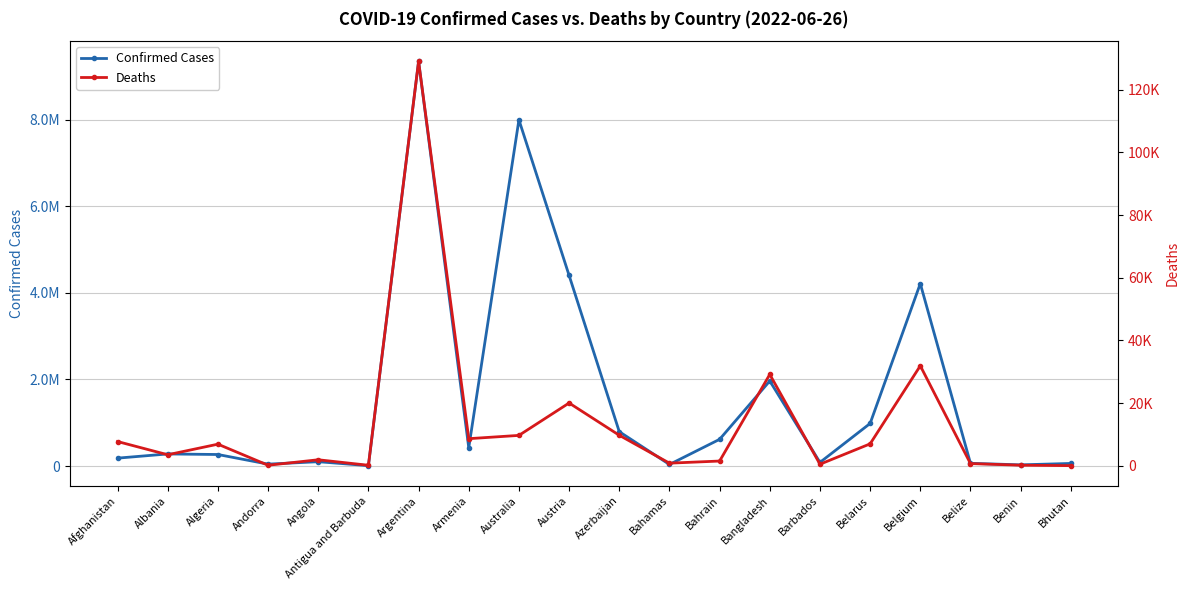

What position from the right is Bangladesh?

7